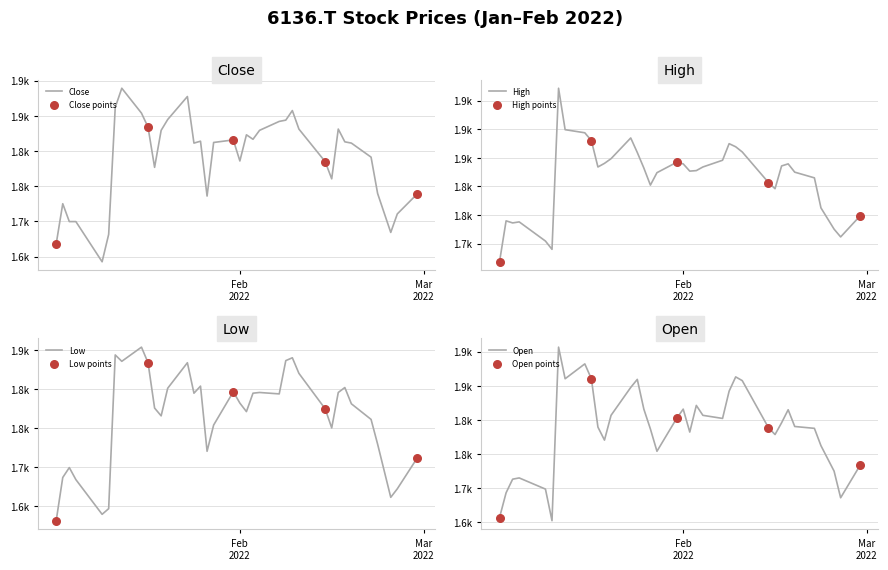

Which series reaches the minimum Y coordinate?

Low